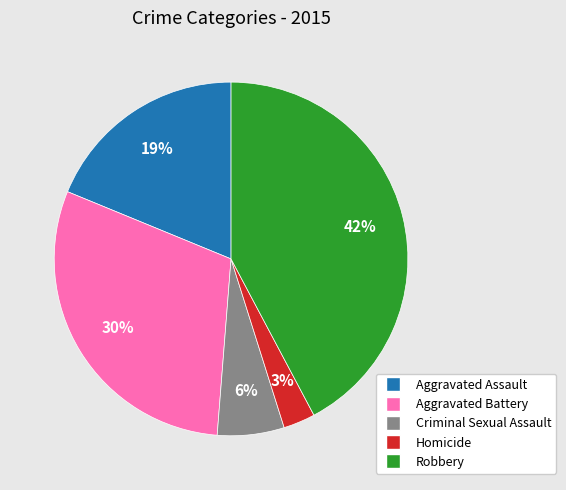

Is the sum of Criminal Sexual Assault and Robbery greater than half?

No